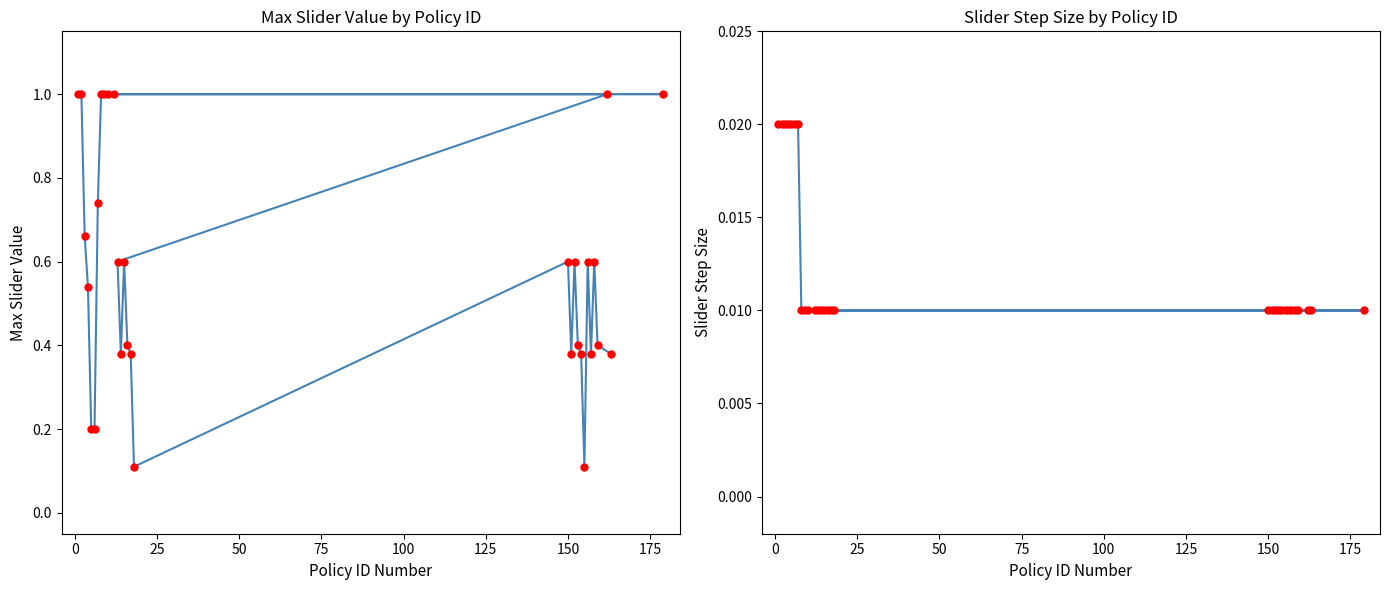

Which series has the widest spread of values?

Max Slider Value